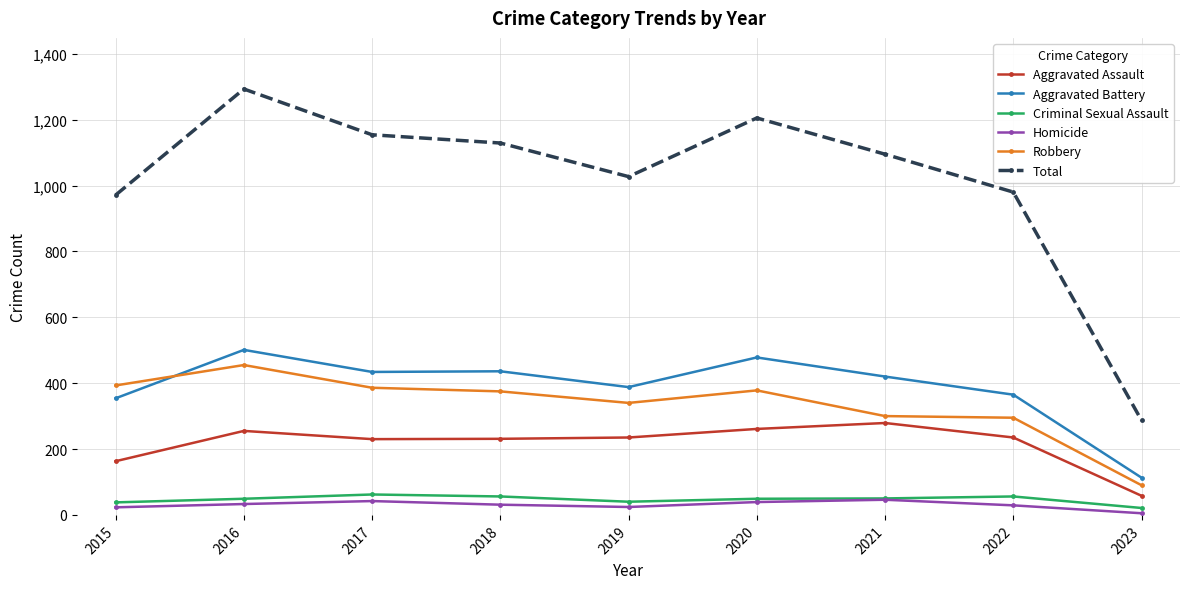

What is the sum of the Aggravated Assault values at 2019 and 2015?

398